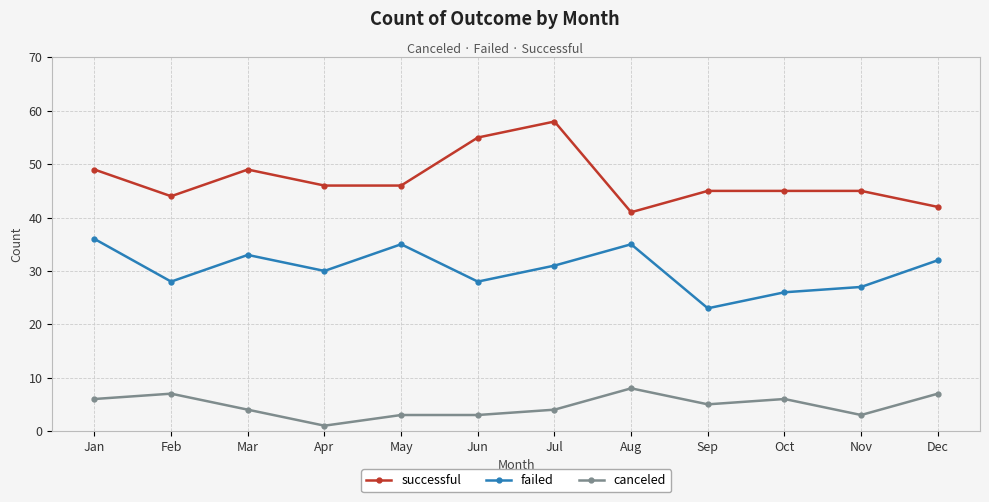

What are all the series names shown in the legend?

successful, failed, canceled